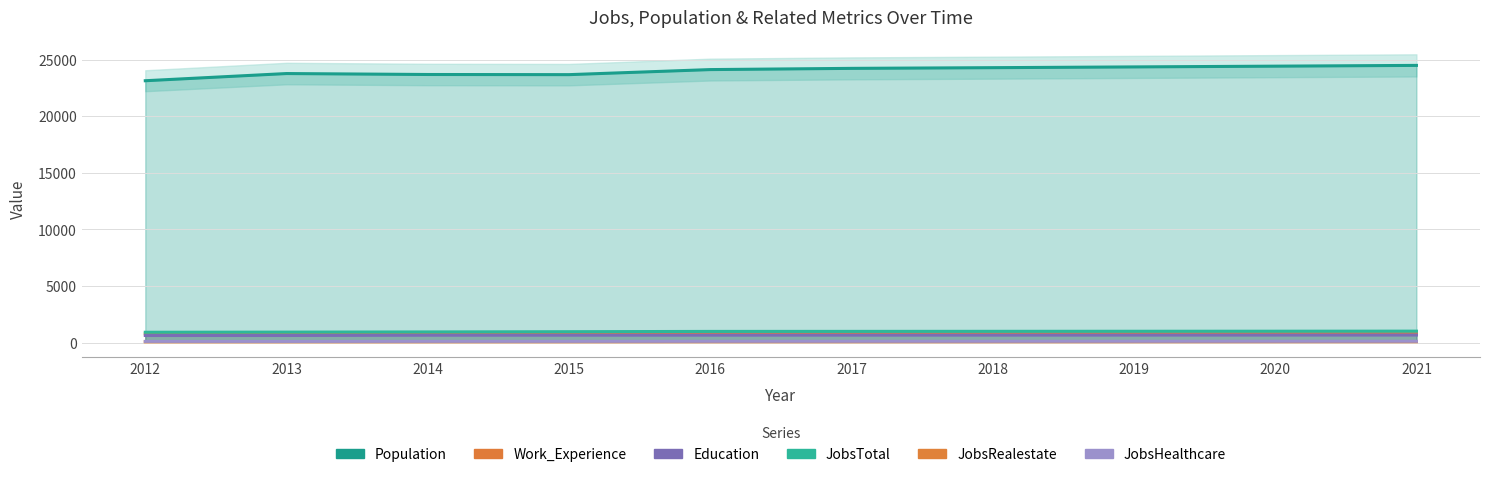

Reading left to right, transcribe all the data shown in this chart.

Population: 23127	23762	23678	23665	24112	24220	24281	24348	24415	24482
Work_Experience: 761	770	768	767	775	777	778	780	782	783
Education: 621	622	646	648	652	653	655	657	659	661
JobsTotal: 907	920	936	956	981	984	989	994	999	1005
JobsRealestate: 60	61	62	63	66	66	67	68	69	70
JobsHealthcare: 101	97	104	104	108	109	109	110	111	112